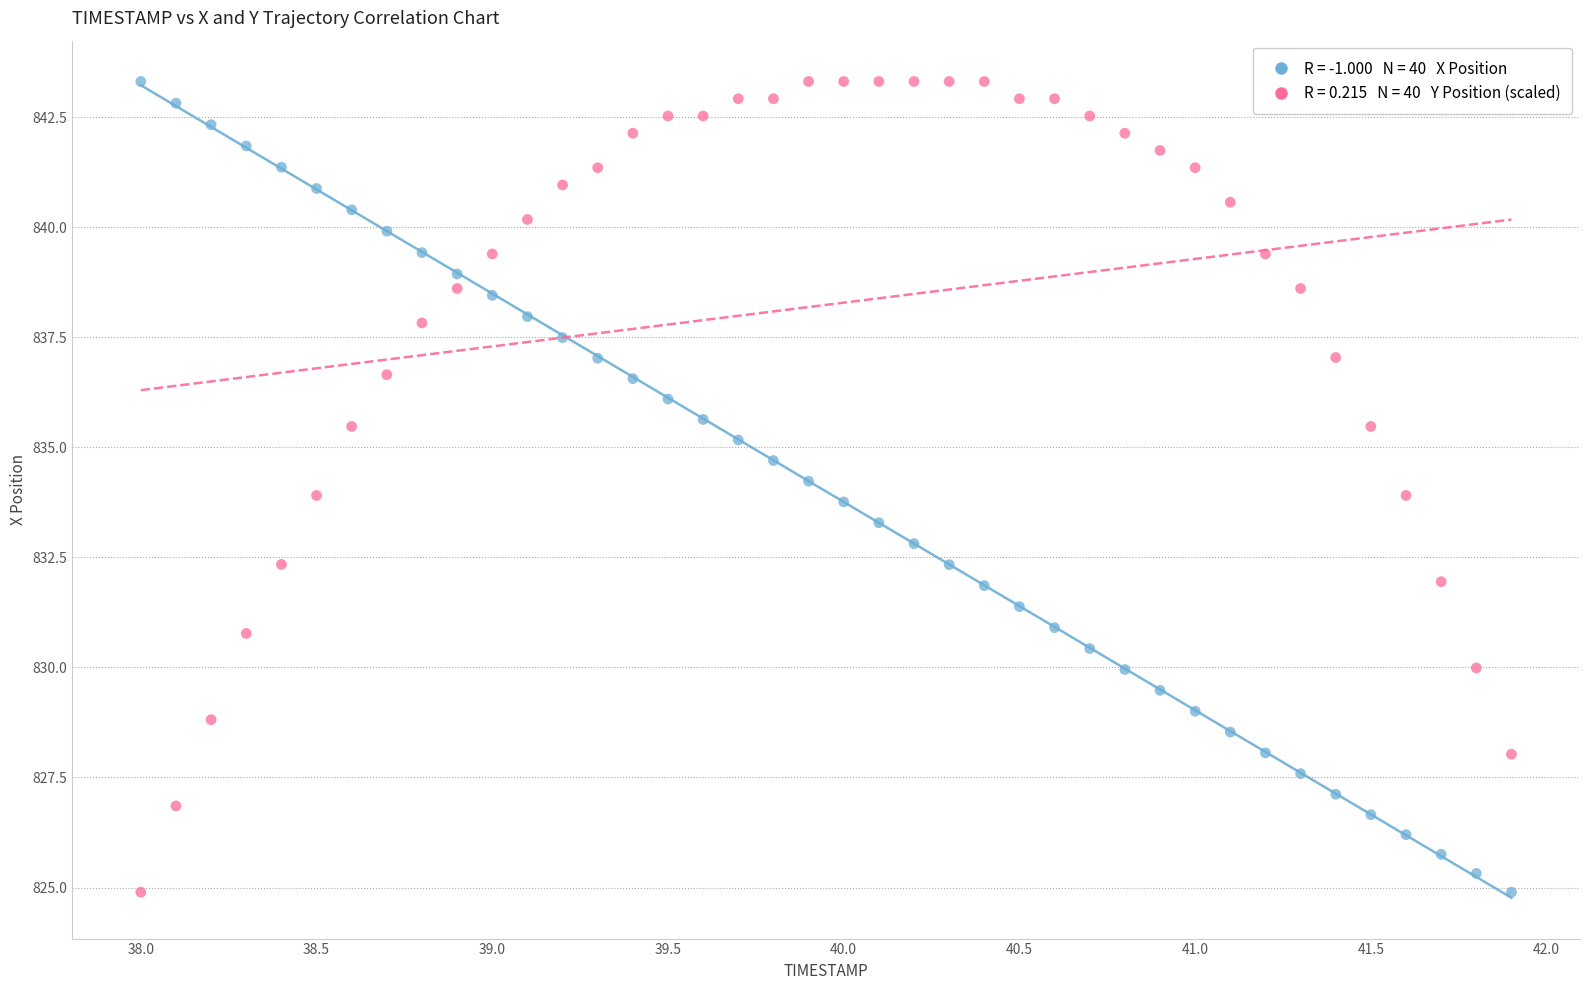

Across all data points, what is the range of X values (max minus min)?

3.9